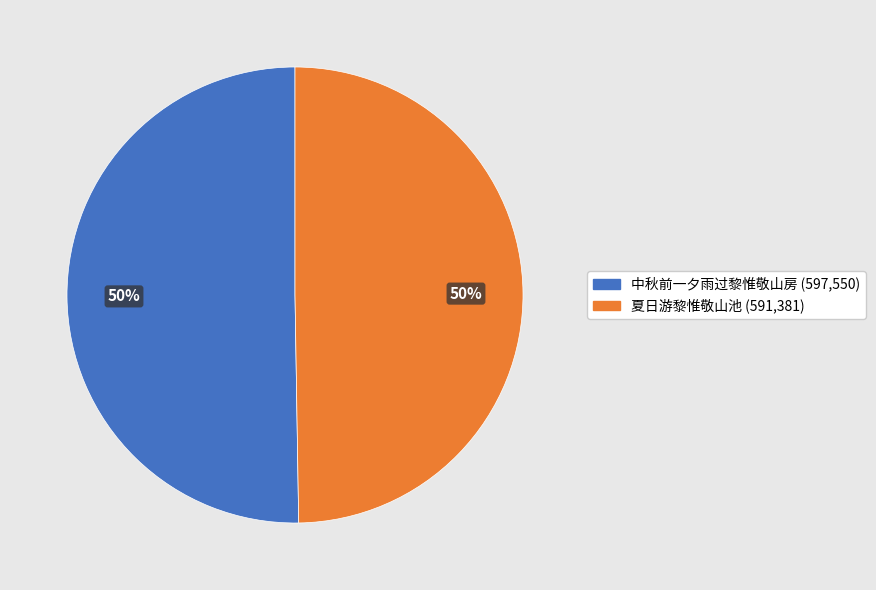

To the nearest percent, what is the combined percentage of 中秋前一夕雨过黎惟敬山房 and 夏日游黎惟敬山池?

100%